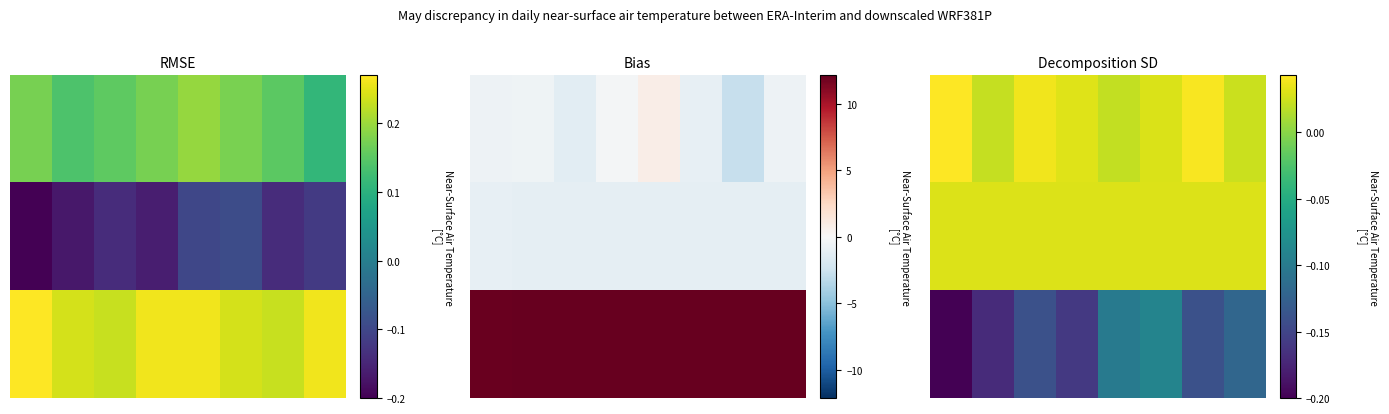

At how many categories does at least one series exceed 0?

8